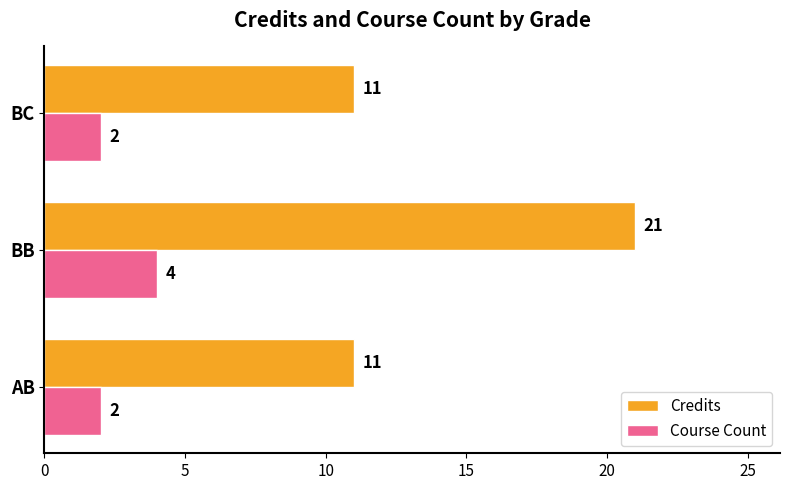

Which series has the largest range (max minus min)?

Credits